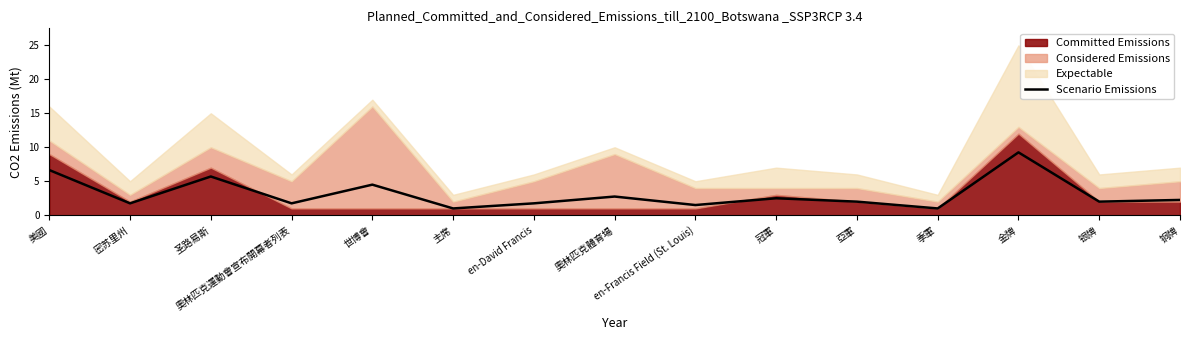

At which category does the data reach its first local peak?

圣路易斯